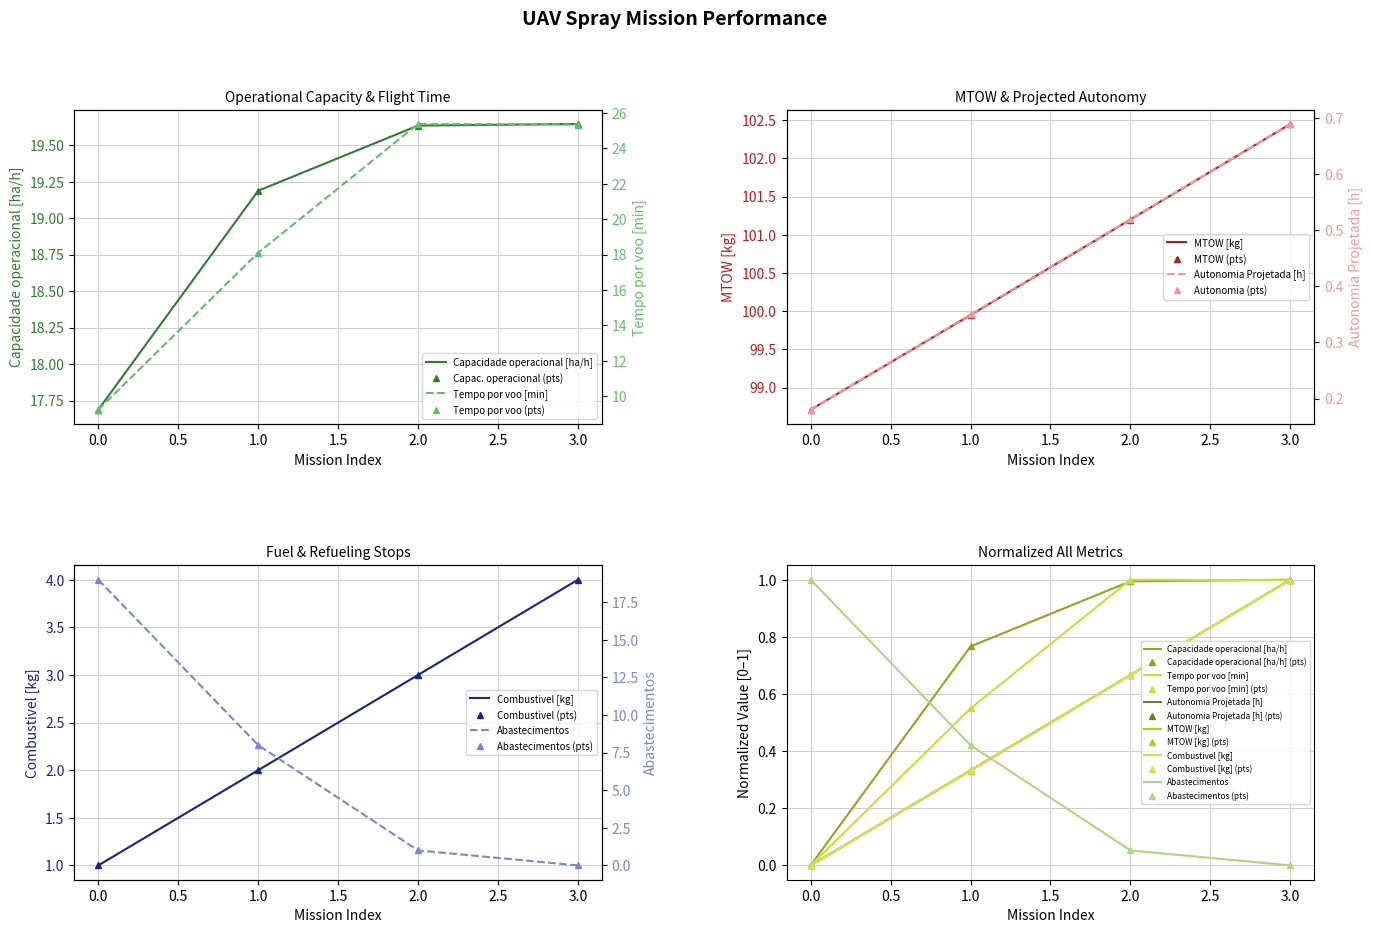

Which has a higher value, 2 or 0?

2